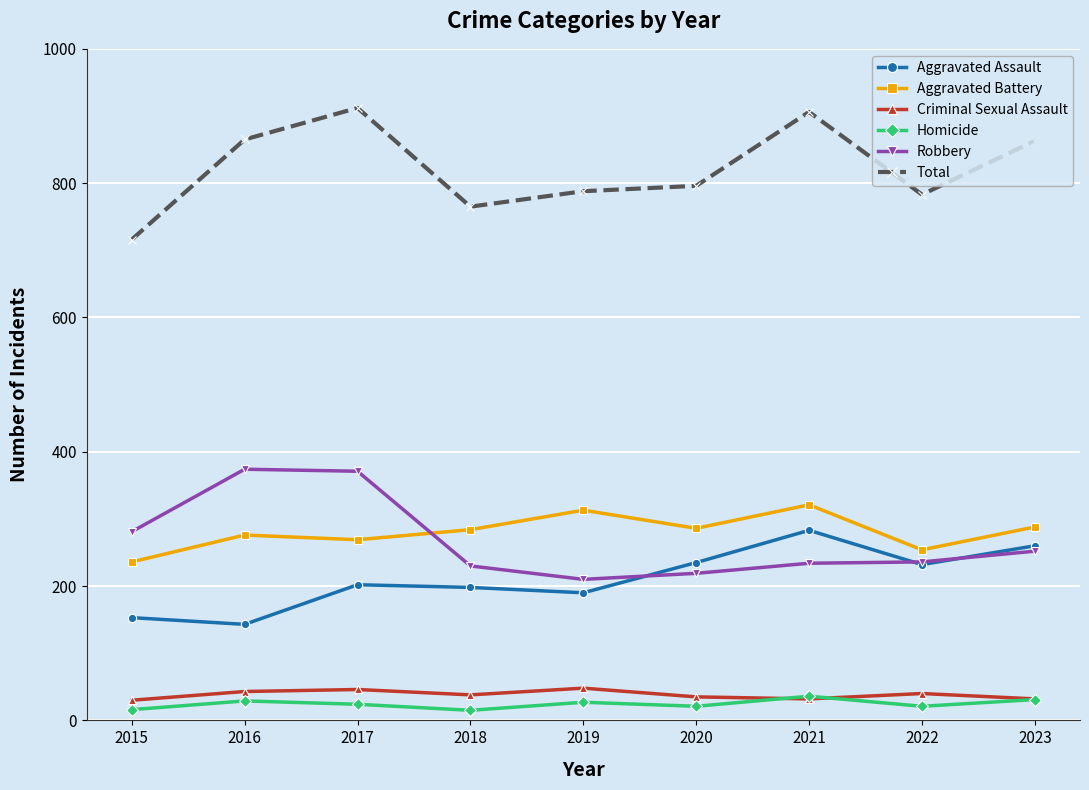

True or false: Aggravated Assault and Criminal Sexual Assault cross at least once.

False